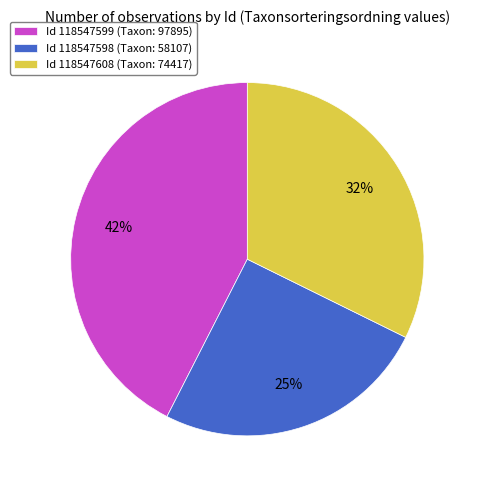

Is the sum of Id 118547599 (Taxon: 97895) and Id 118547608 (Taxon: 74417) greater than half?

Yes